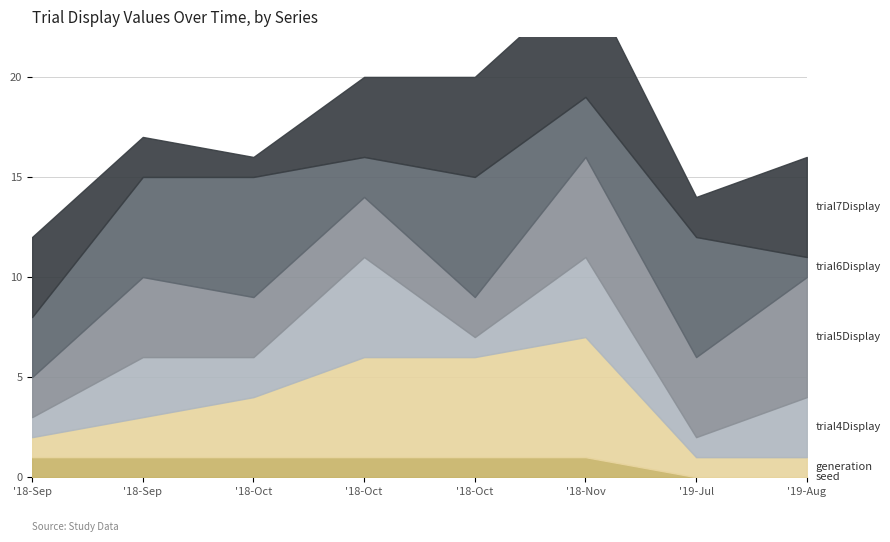

Rank the categories by trial7Display value from highest to lowest.

2018-11-11, 2018-10-14, 2019-08-26, 2018-09-02, 2018-10-08, 2018-09-23, 2019-07-01, 2018-10-07